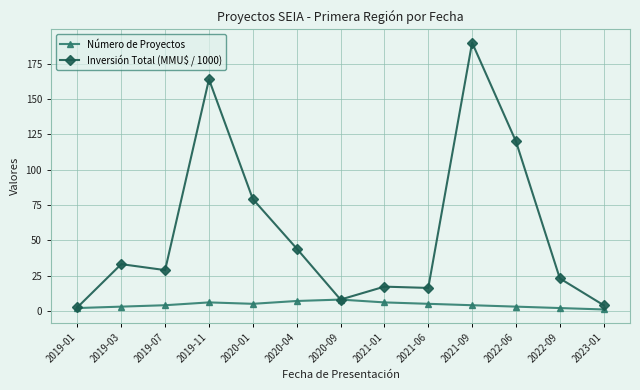

Where is the first local maximum for Inversión Total (MMU$ / 1000)?

2019-03